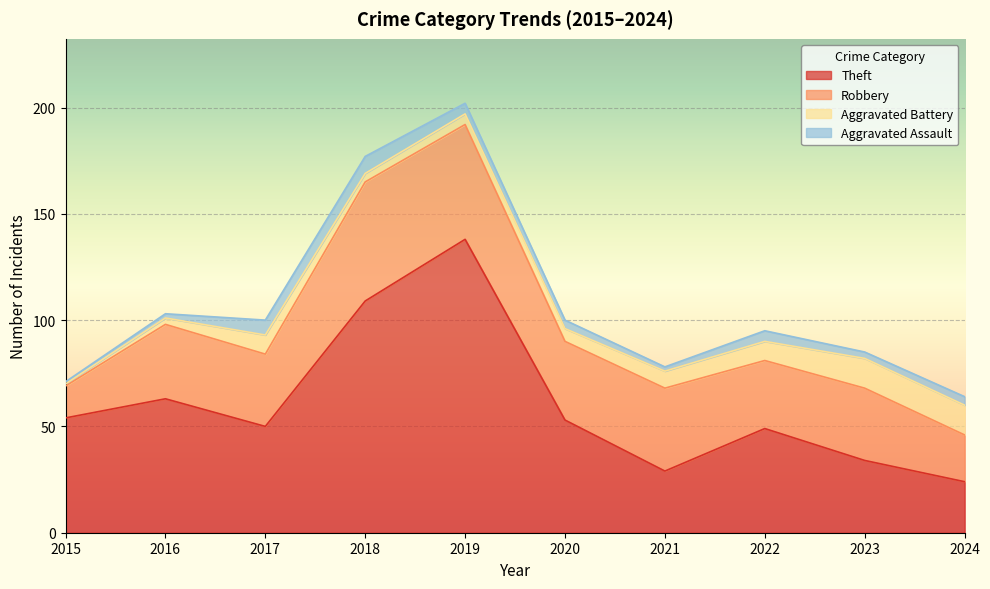

At which label is Theft closest to 81?

2016